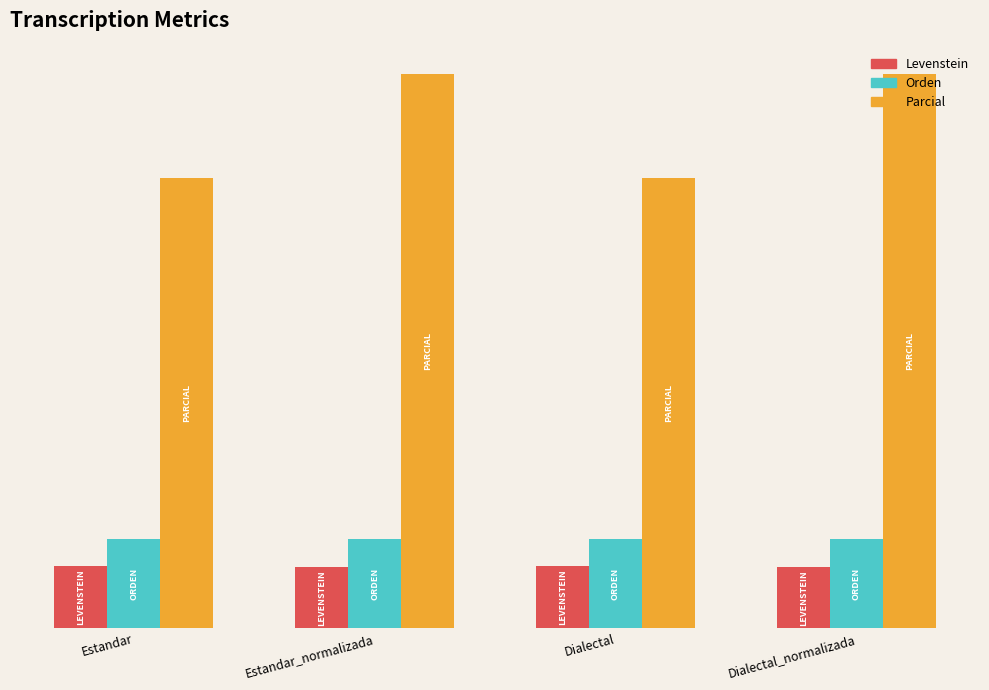

Is the value of Orden at Dialectal_normalizada greater than the value of Levenstein at Dialectal?

Yes